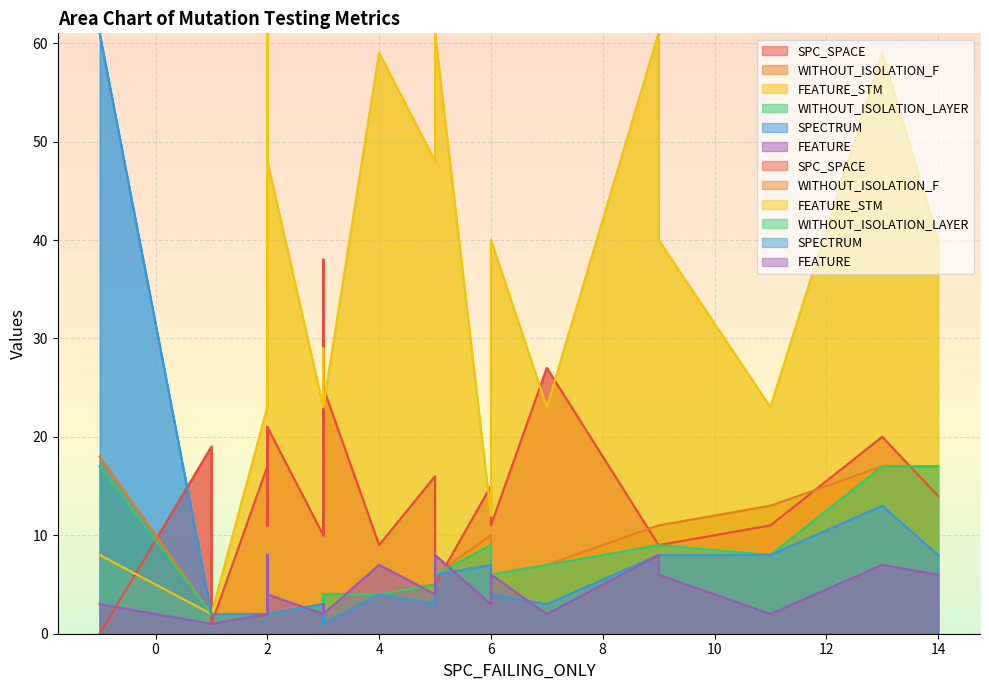

At 1, list the series in order from largest to smallest.

SPC_SPACE, WITHOUT_ISOLATION_F, FEATURE_STM, WITHOUT_ISOLATION_LAYER, SPECTRUM, FEATURE